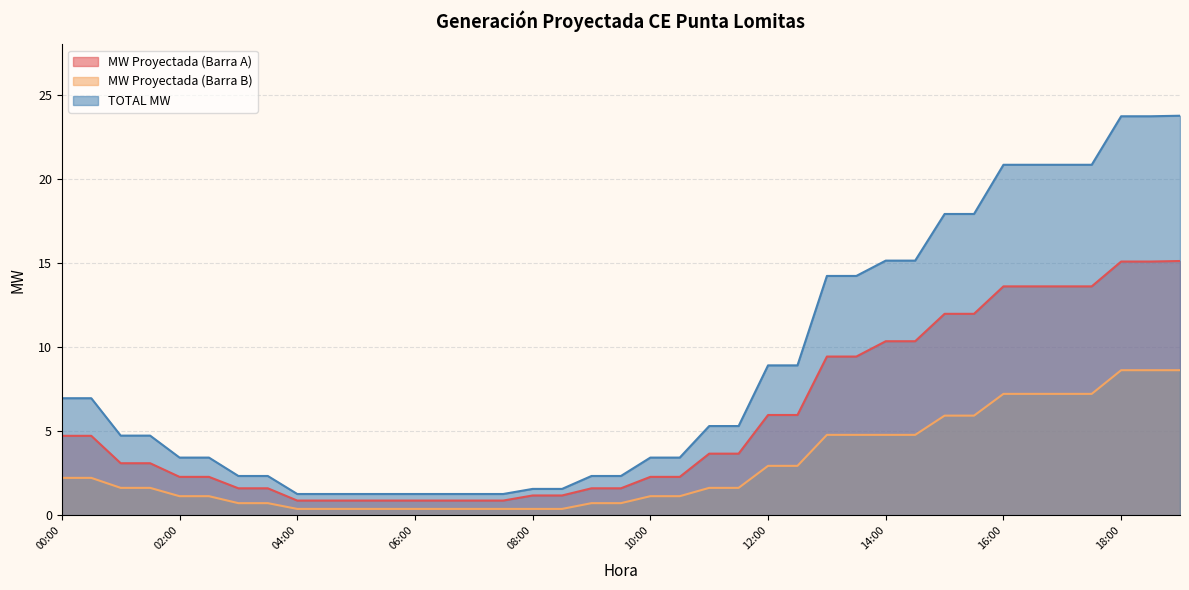

What is the difference between the TOTAL MW values at 05:30 and 01:00?

3.5